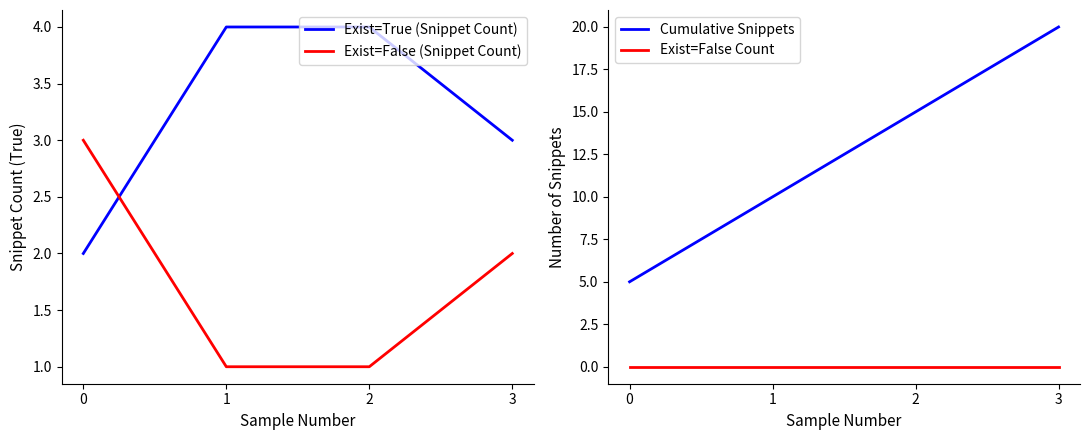

True or false: Exist=False Count and Exist=True (Snippet Count) intersect in this chart.

False